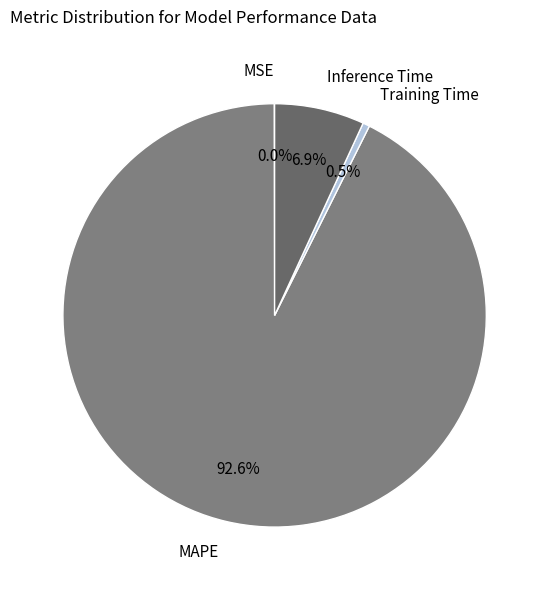

What percentage is NOT represented by Training Time?

99.5%